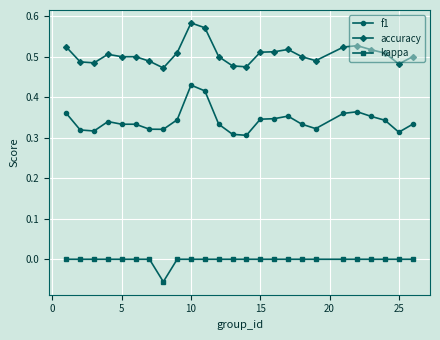

Count the kappa values in the range 0 to 1.

24